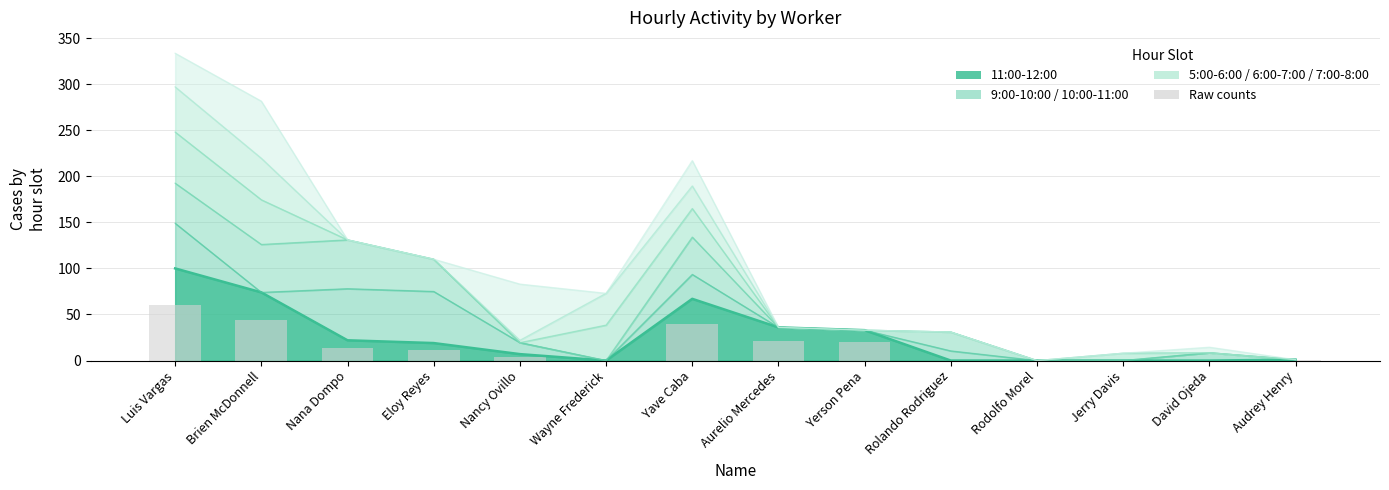

What position from the right is Yerson Pena?

6